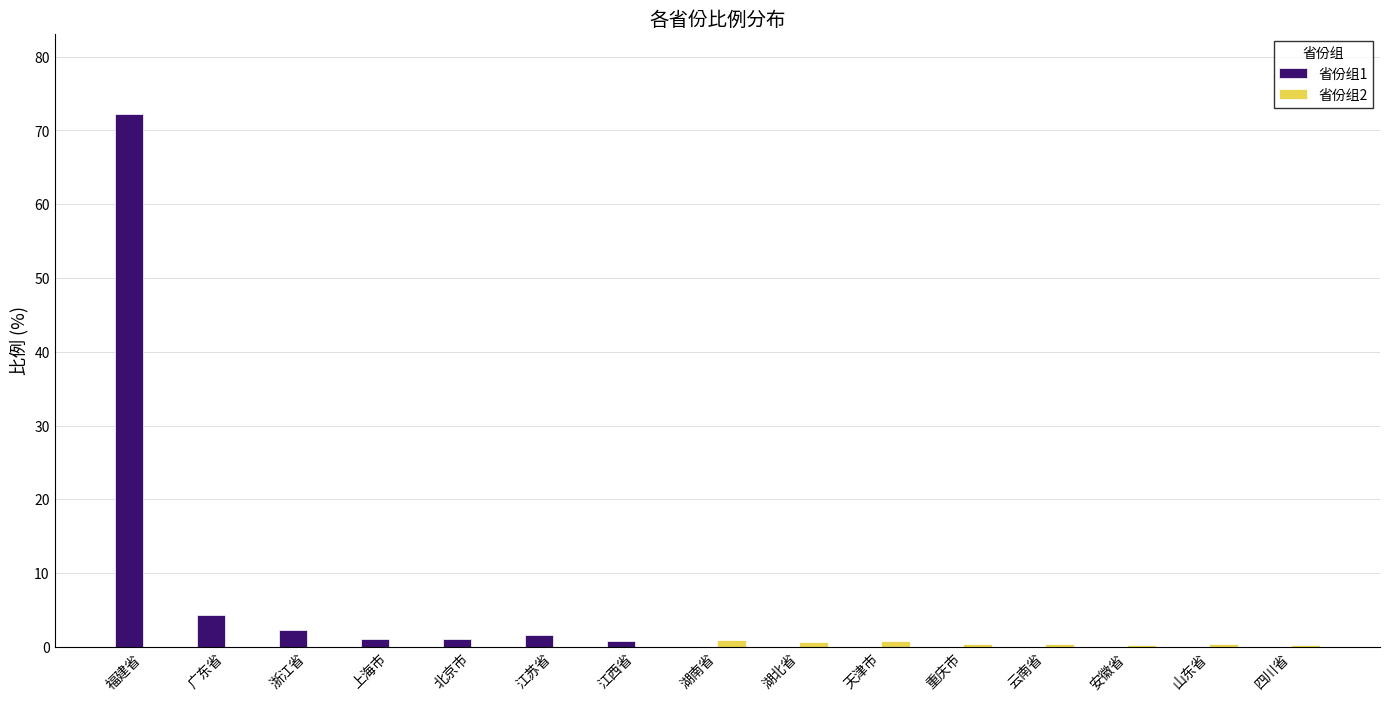

Which category has the highest value across all series?

福建省